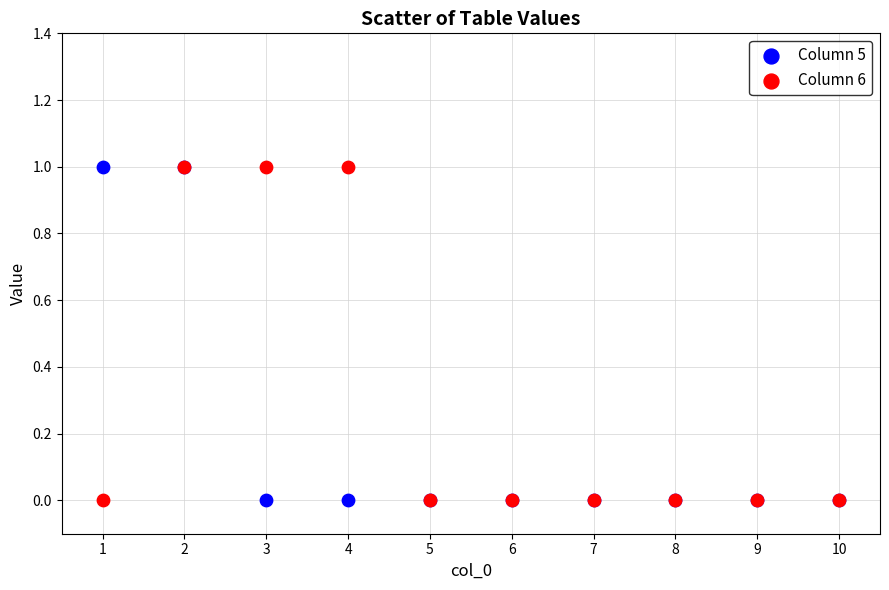

What are all the series names shown in the legend?

Column 5, Column 6